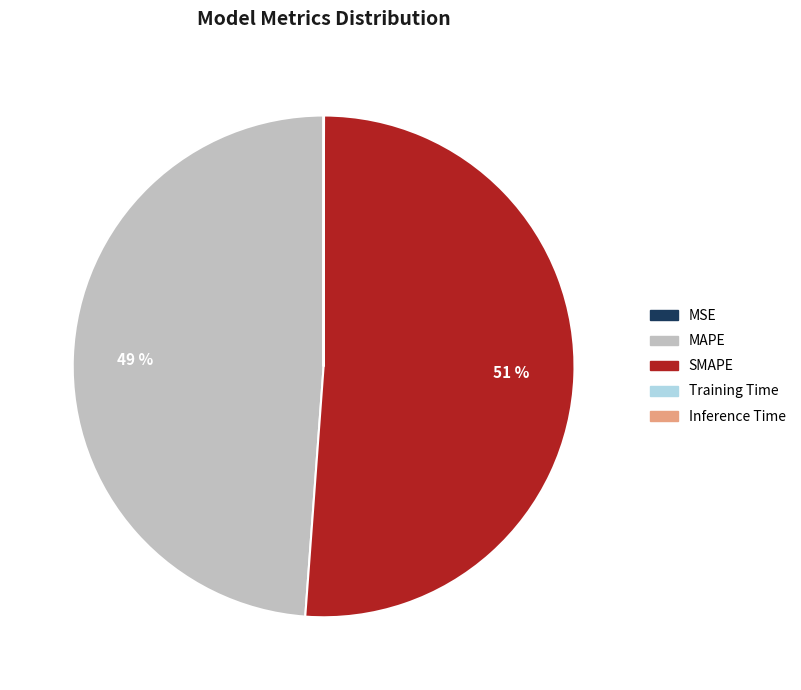

Do MAPE and SMAPE together represent more than half of the pie?

Yes